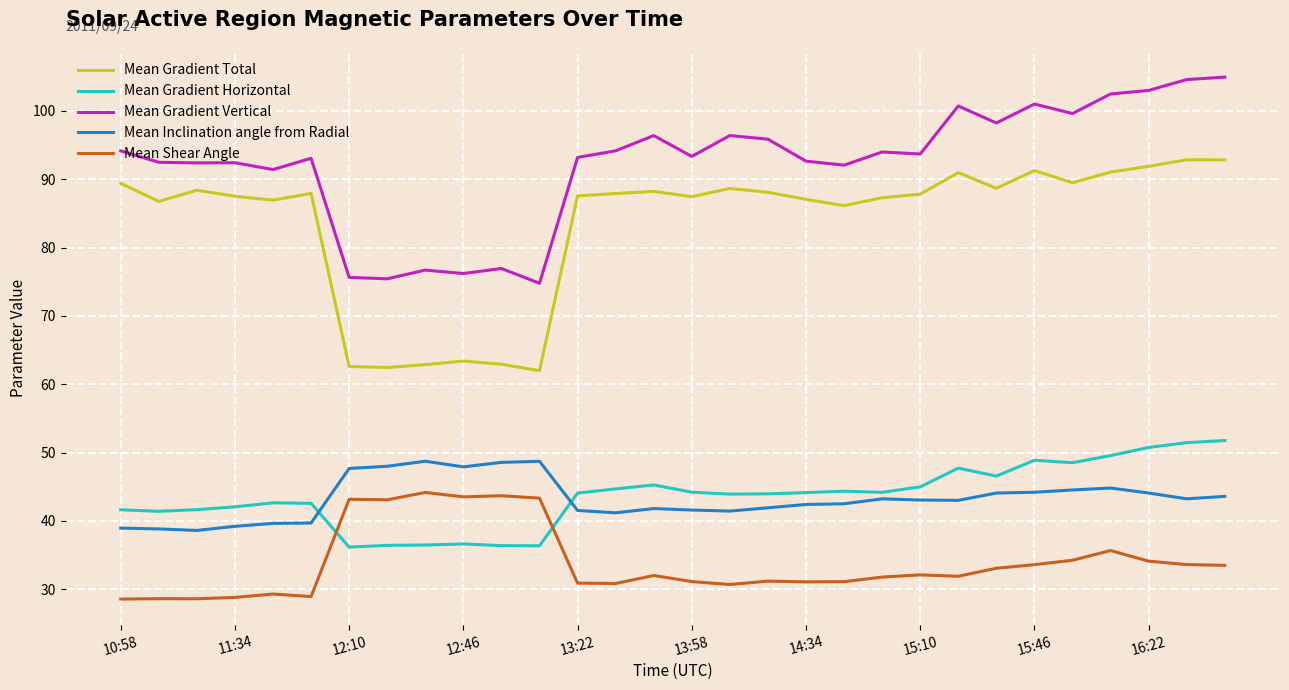

What is the maximum value for Mean Shear Angle?

44.2